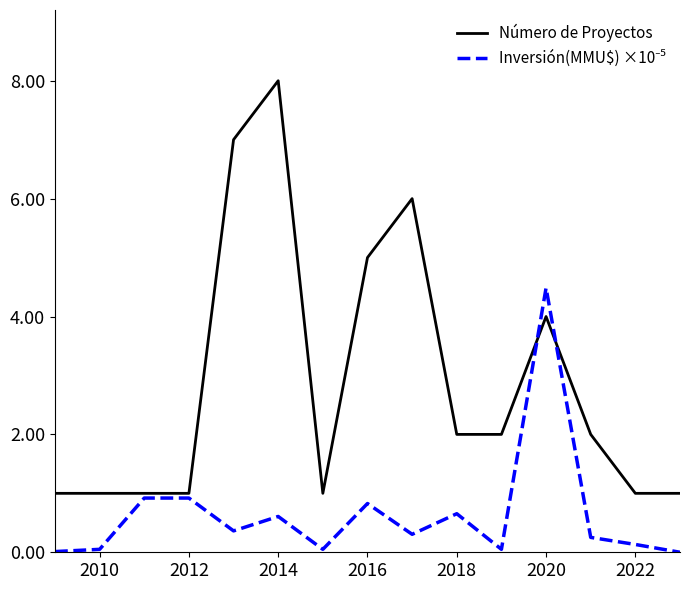

Which series has the largest total across all categories?

Número de Proyectos